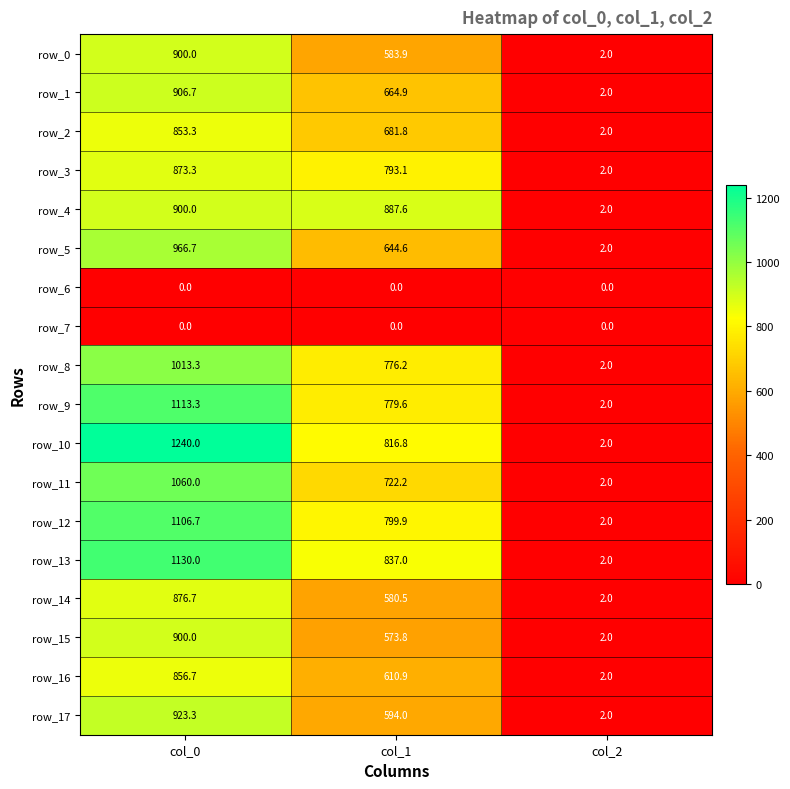

What is the maximum value for row_10?

1240.0